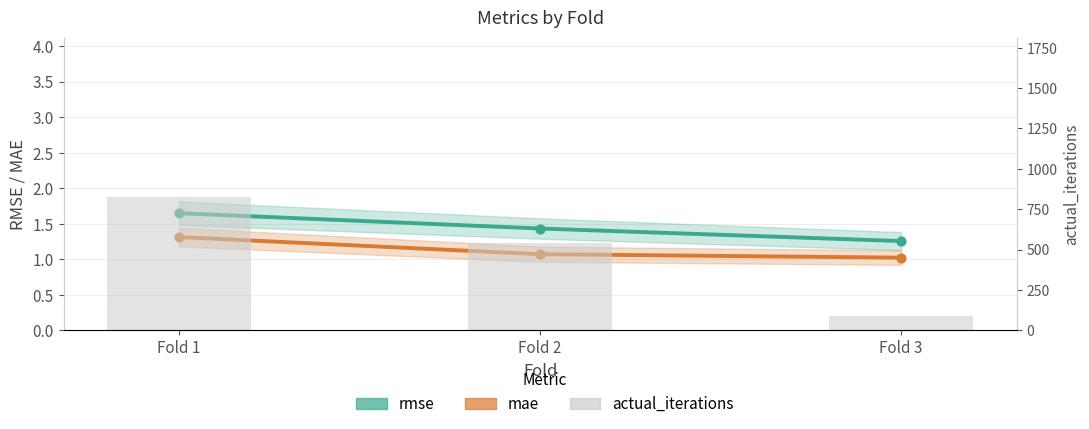

Which series has the largest total across all categories?

actual_iterations